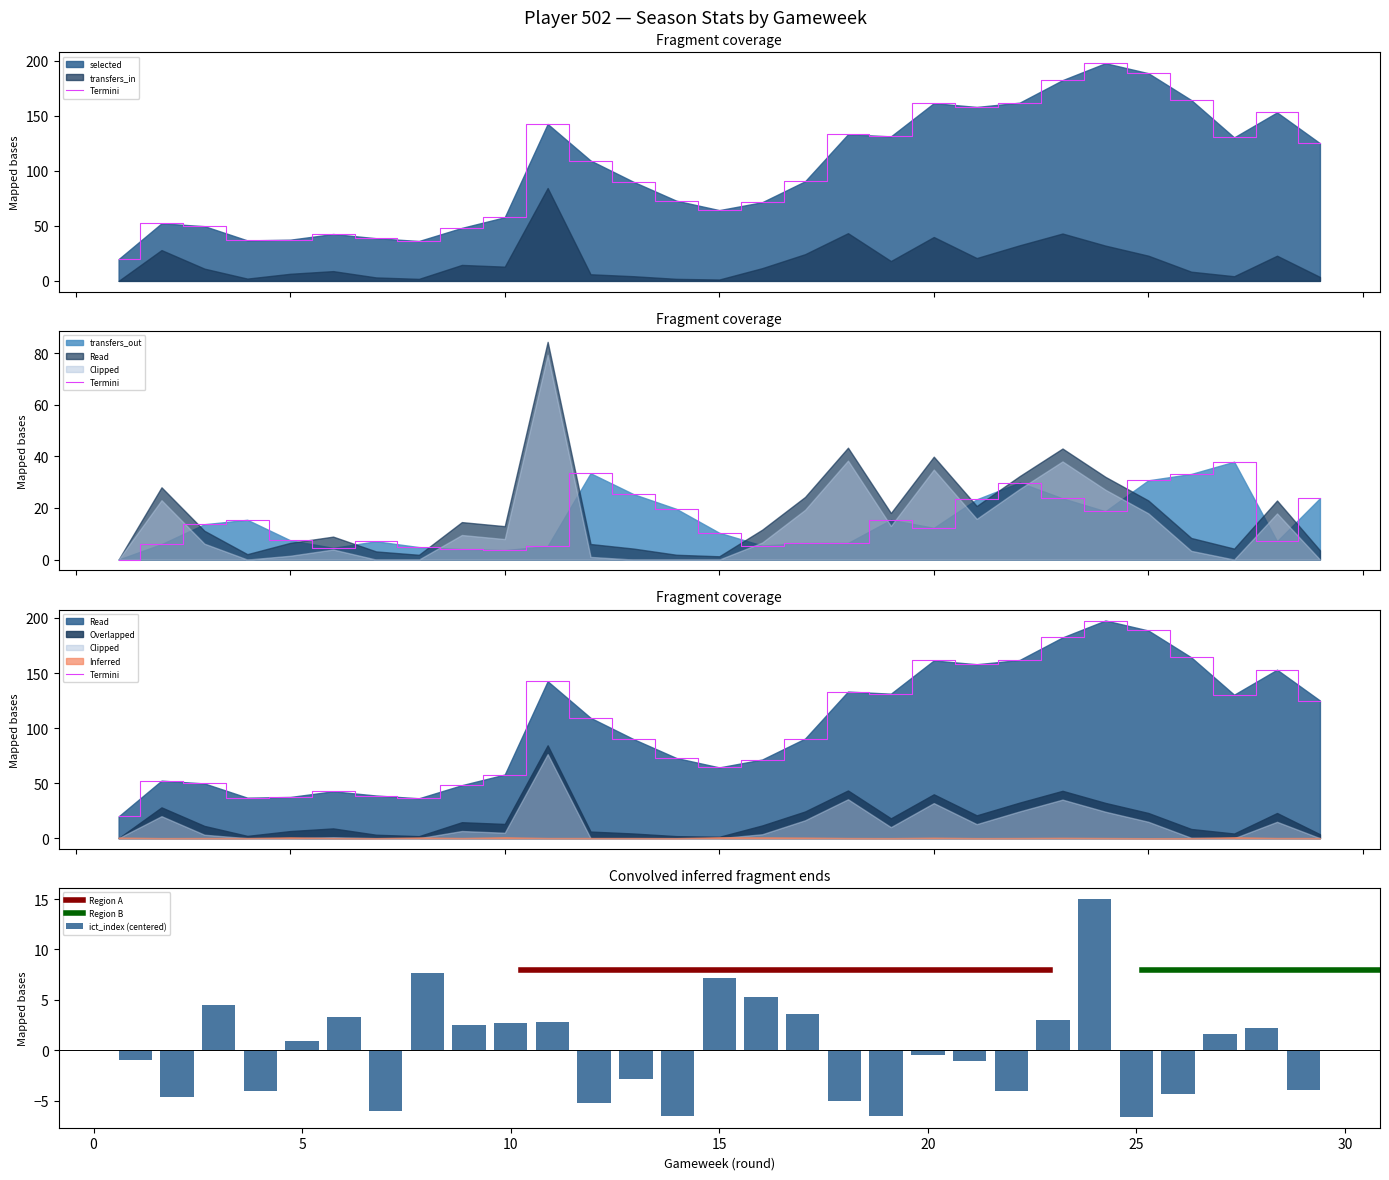

Is it true that transfers_out equals 4.8 at 8?

True